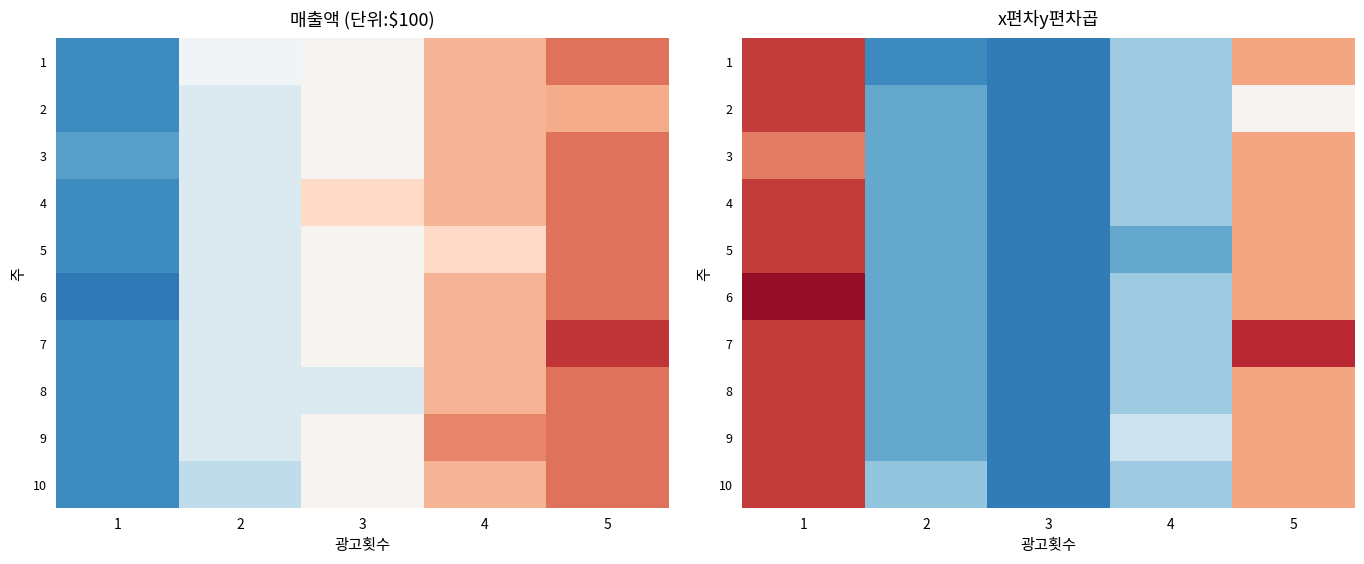

What is the difference between the maximum and second lowest values in the 5 series?

20.0